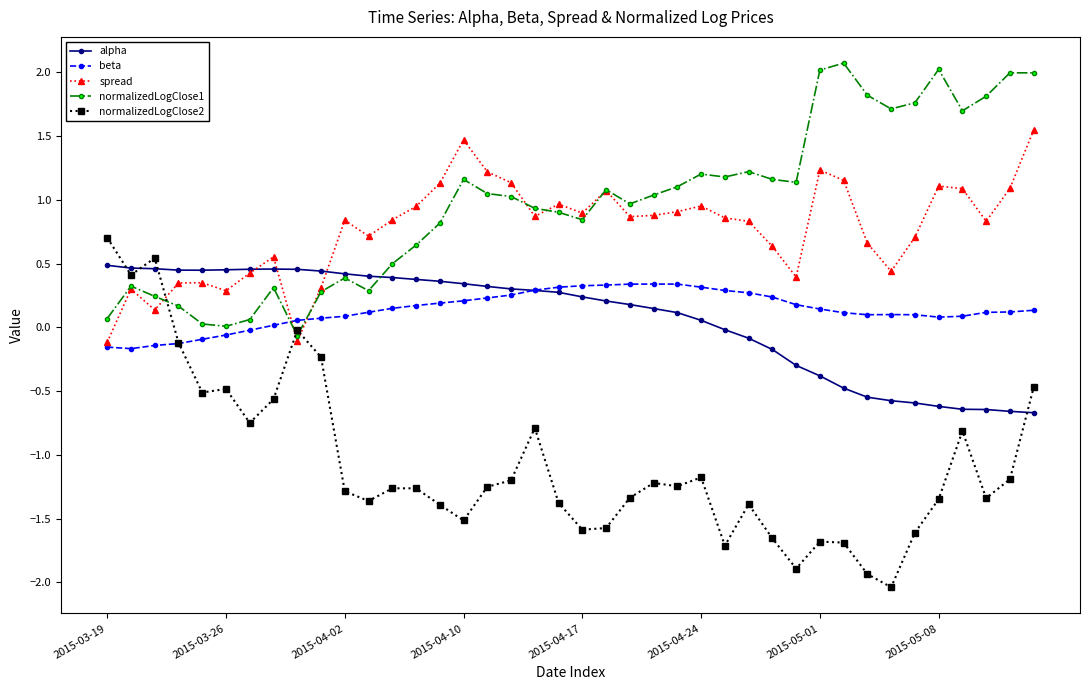

Which series has the largest total across all categories?

normalizedLogClose1